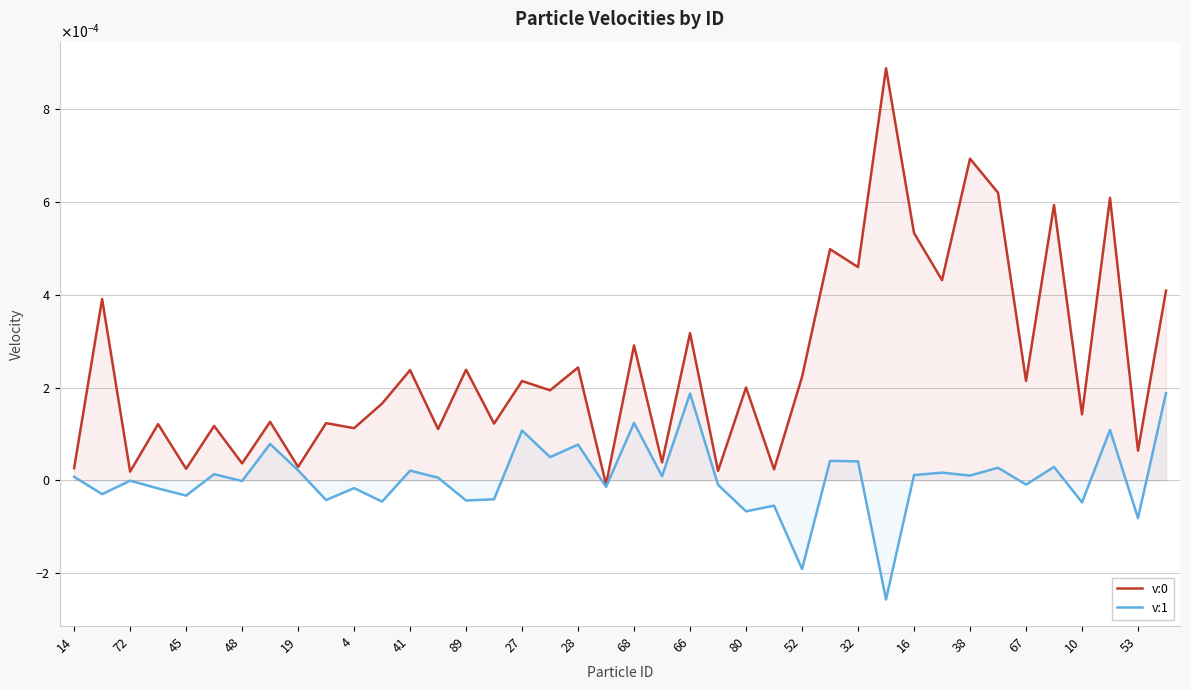

True or false: v:0 and v:1 intersect in this chart.

False